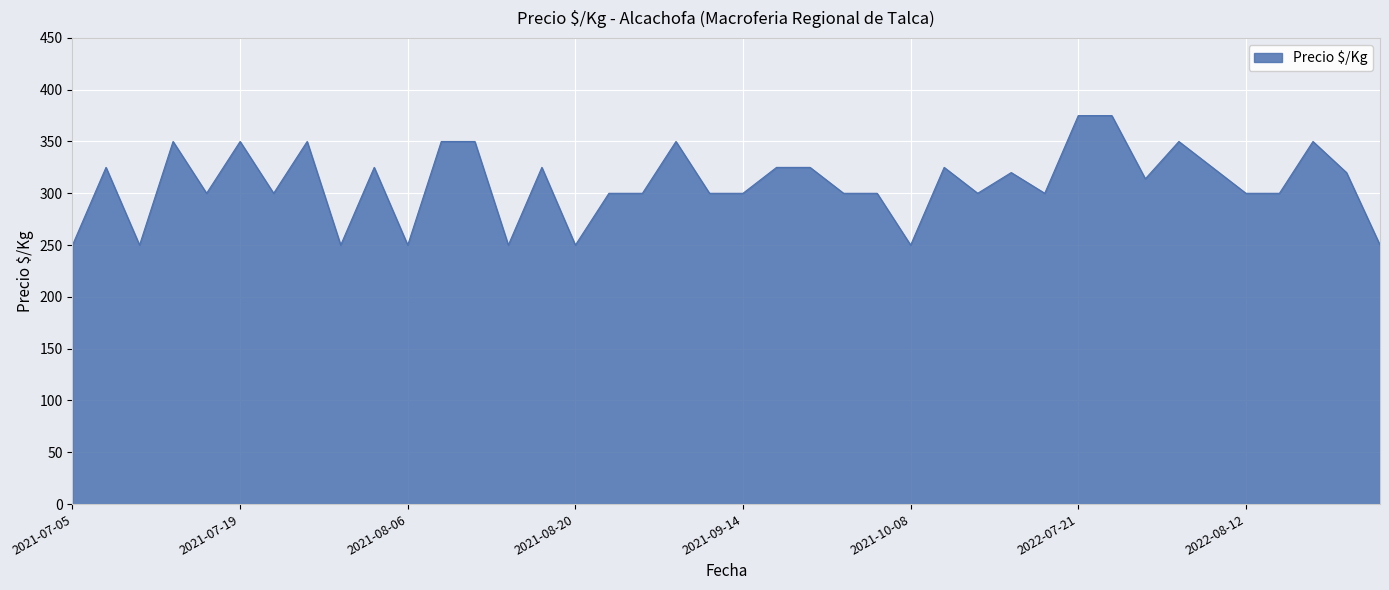

What is the difference between the maximum and minimum values?

125